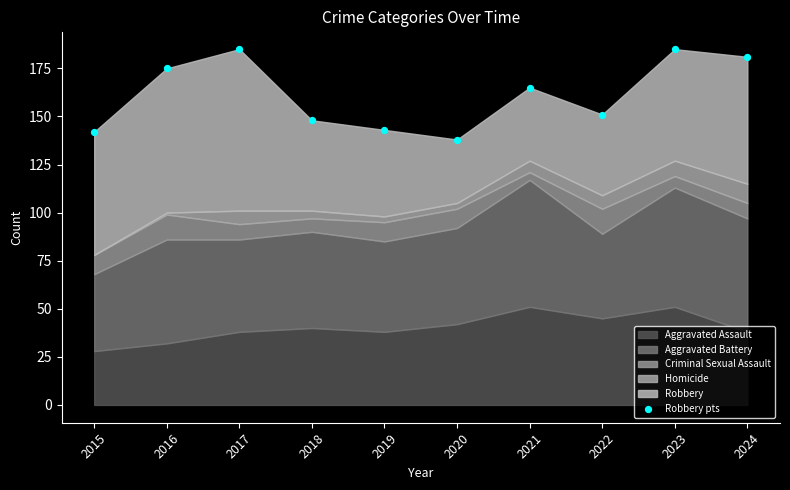

What Y value in the scatter plot is closest to 161?

165